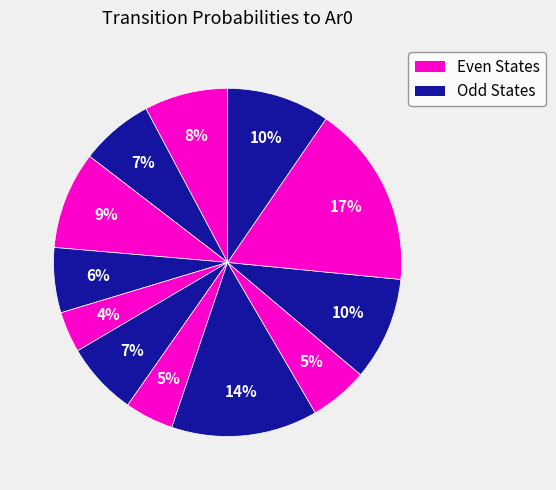

How many segments does this pie chart have?

12